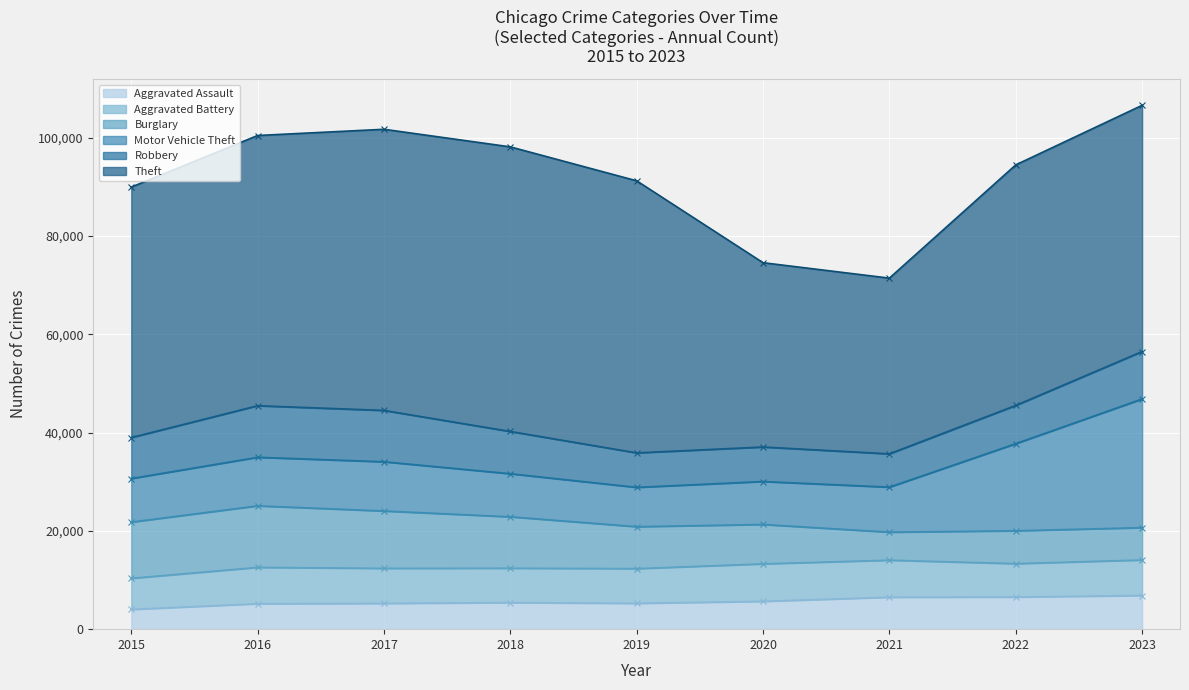

Which category has the highest value across all series?

2018